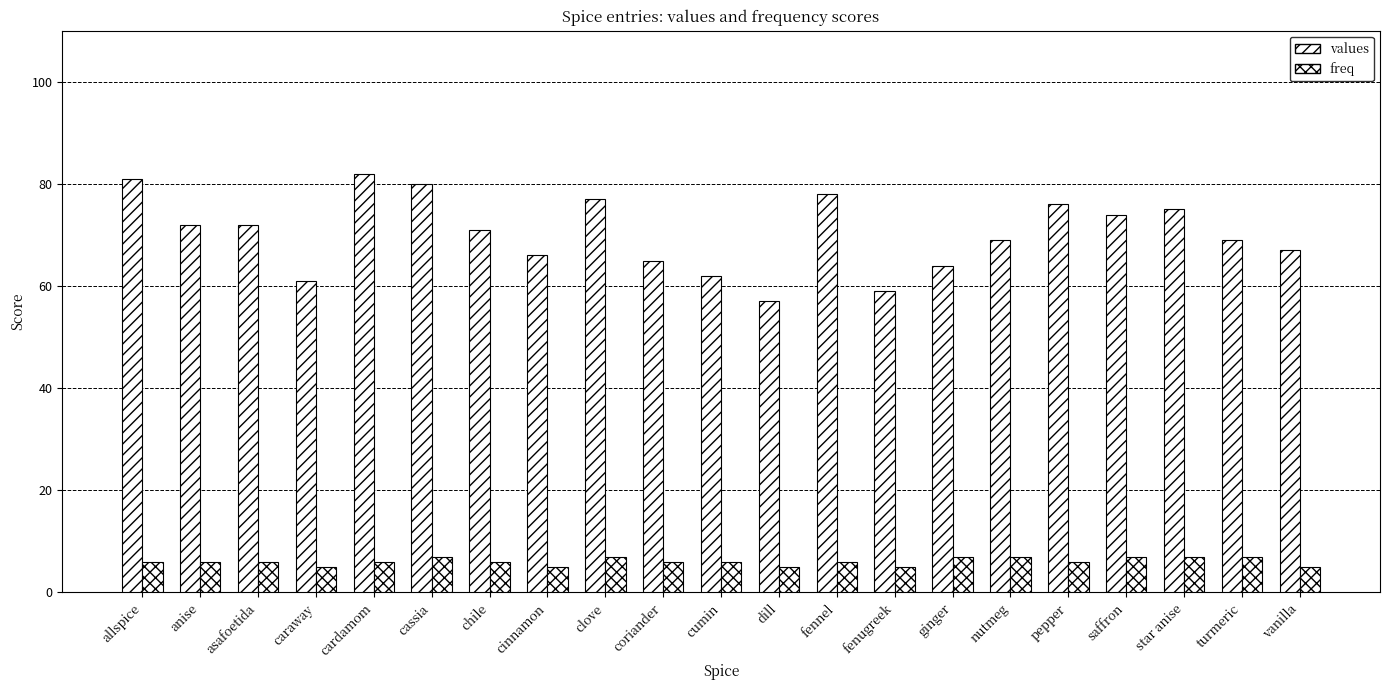

How many data points in values are less than 71?

10